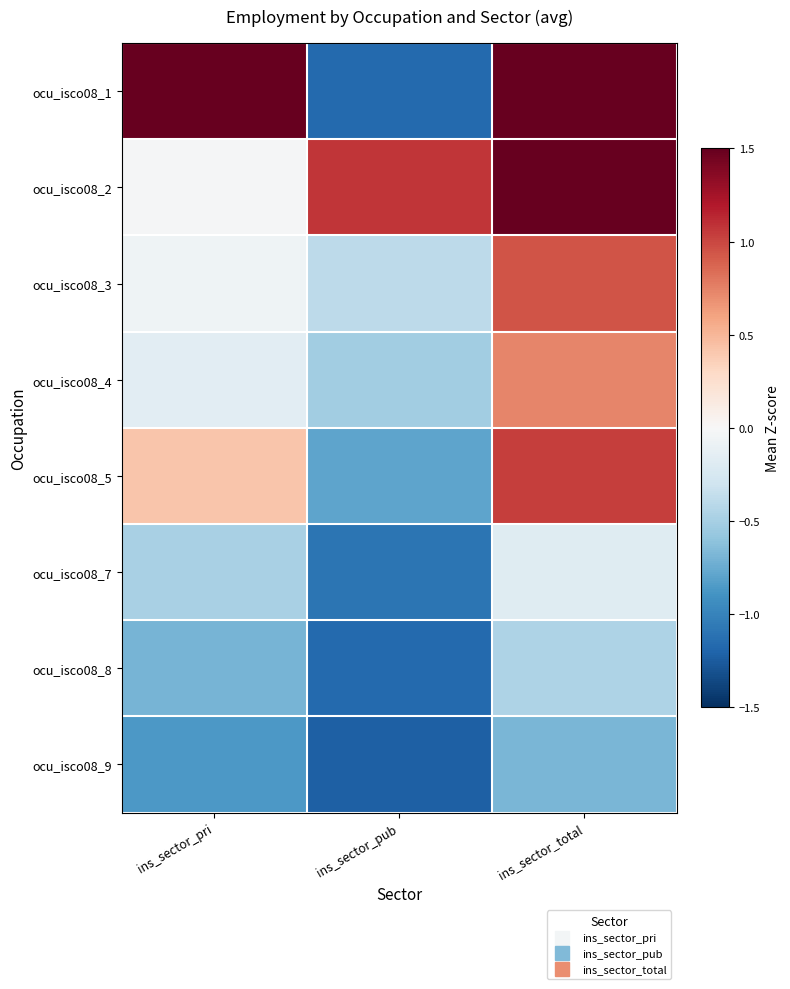

Reading left to right, extract all data points from this chart.

ocu_isco08_1: ins_sector_pri=1.5	ins_sector_pub=-1.2	ins_sector_total=1.8
ocu_isco08_2: ins_sector_pri=-0.0	ins_sector_pub=1.1	ins_sector_total=2.5
ocu_isco08_3: ins_sector_pri=-0.1	ins_sector_pub=-0.4	ins_sector_total=0.9
ocu_isco08_4: ins_sector_pri=-0.2	ins_sector_pub=-0.5	ins_sector_total=0.7
ocu_isco08_5: ins_sector_pri=0.4	ins_sector_pub=-0.8	ins_sector_total=1.0
ocu_isco08_7: ins_sector_pri=-0.5	ins_sector_pub=-1.1	ins_sector_total=-0.2
ocu_isco08_8: ins_sector_pri=-0.7	ins_sector_pub=-1.2	ins_sector_total=-0.5
ocu_isco08_9: ins_sector_pri=-0.9	ins_sector_pub=-1.2	ins_sector_total=-0.7